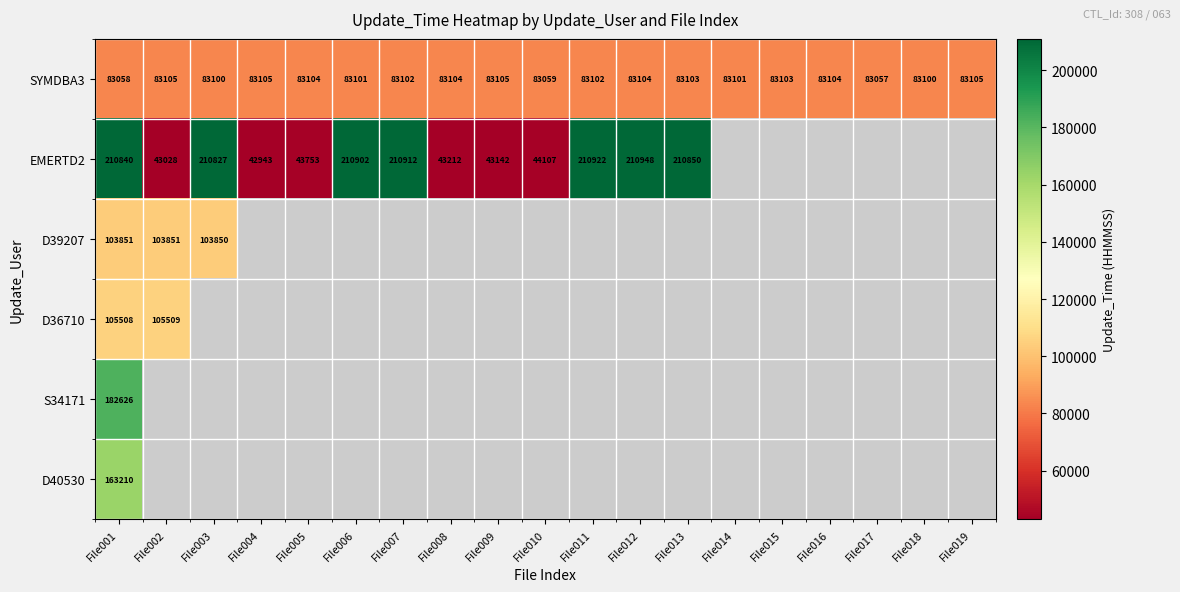

What is the average value of the SYMDBA3 series?

83096